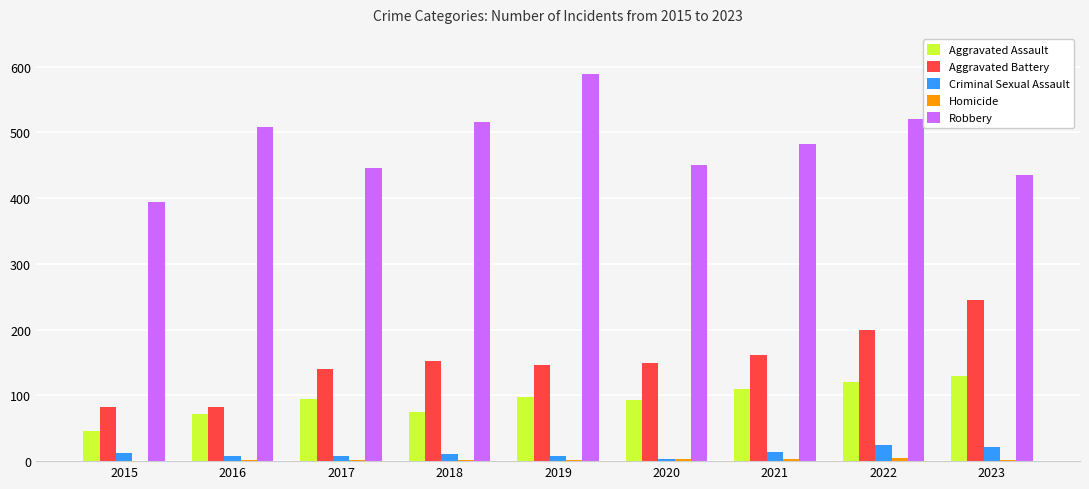

Which series has the largest total across all categories?

Robbery